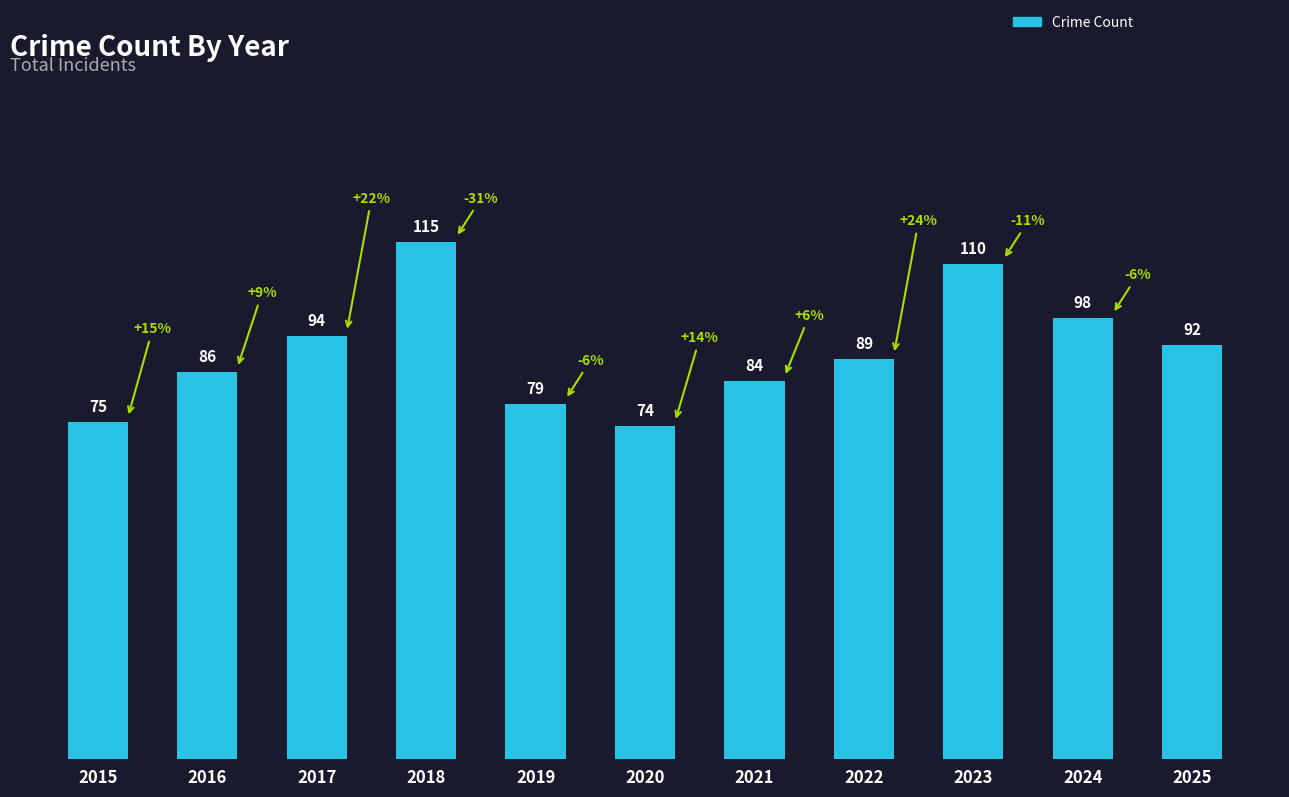

What value does the data have at 2016, to the nearest 5?

85